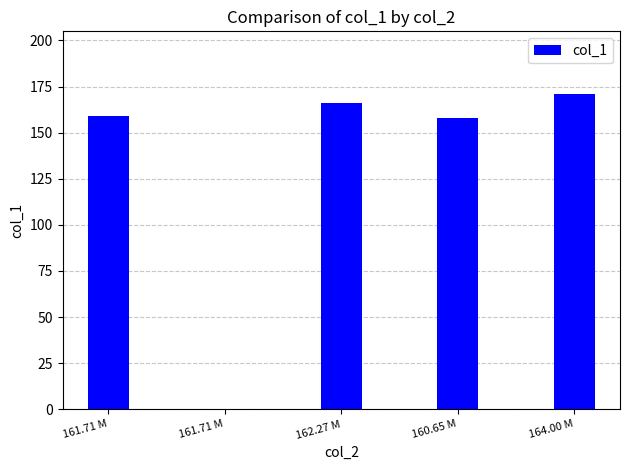

What is the label of the 1st bar from the left?

161.71 M